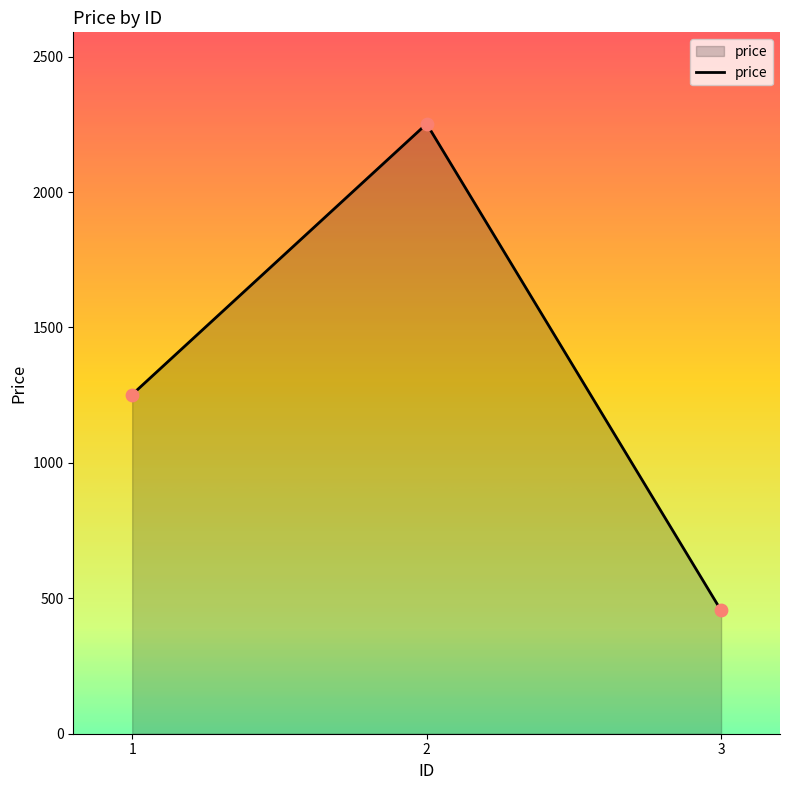

What is the change in value from 2 to 3?

-1797.0